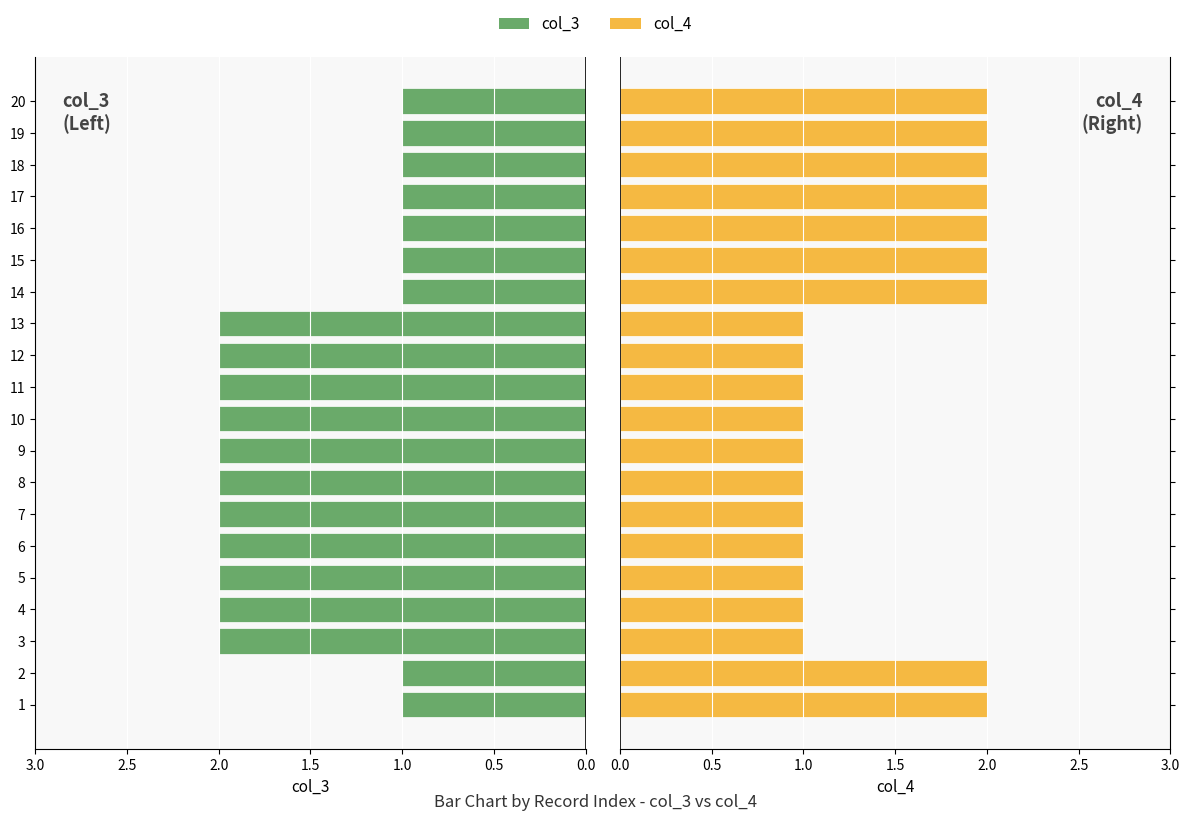

Count the number of data series in this chart.

2